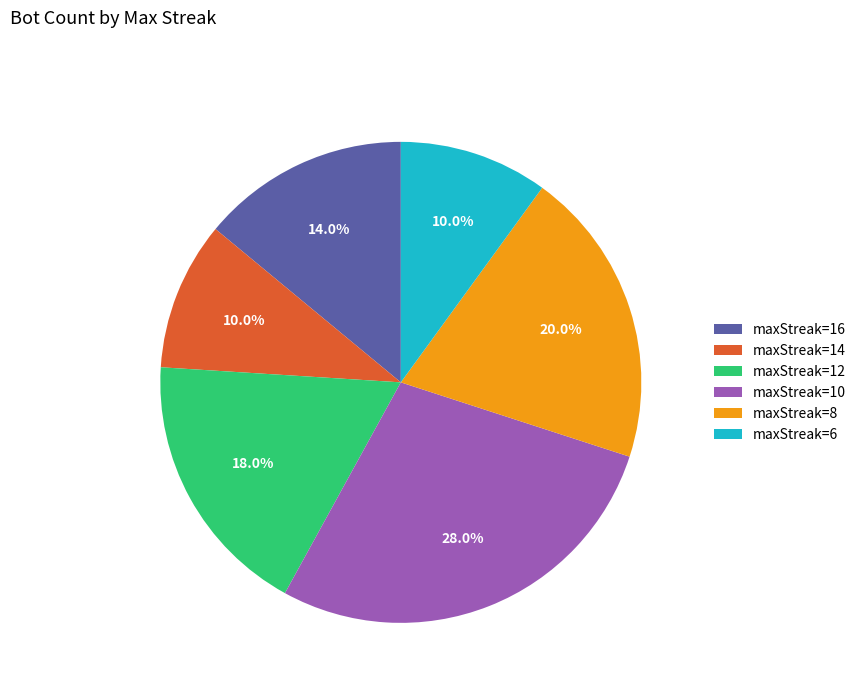

Approximately how many times larger is the value at maxStreak=8 compared to maxStreak=6?

2.0